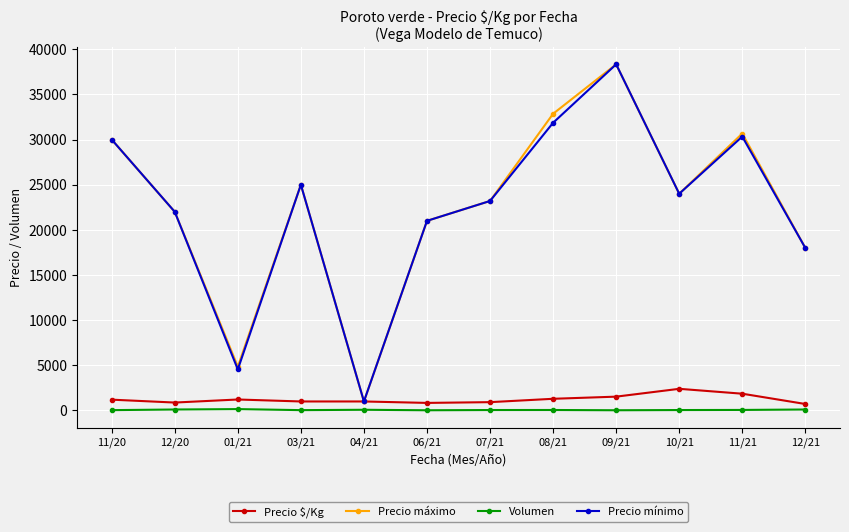

What are all the series names shown in the legend?

Precio $/Kg, Precio máximo, Volumen, Precio mínimo